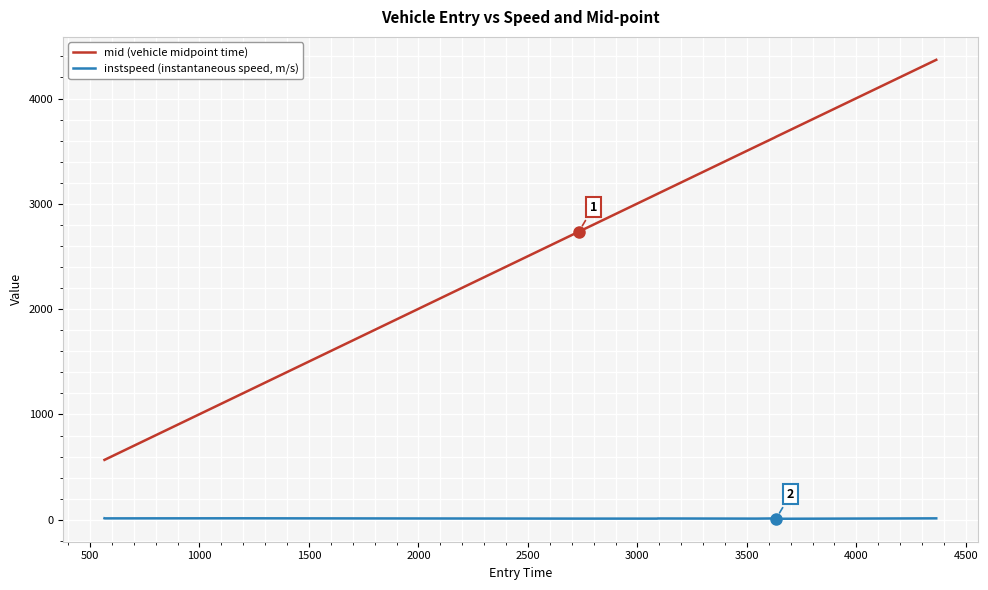

True or false: mid (vehicle midpoint time) and instspeed (instantaneous speed, m/s) cross at least once.

False